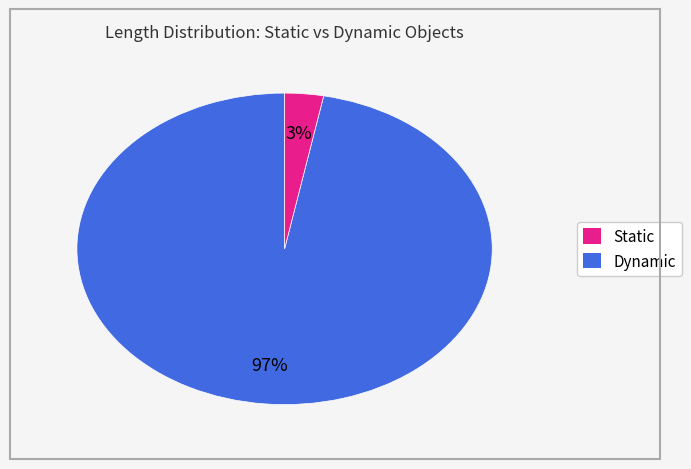

Does any single category account for the majority?

Yes